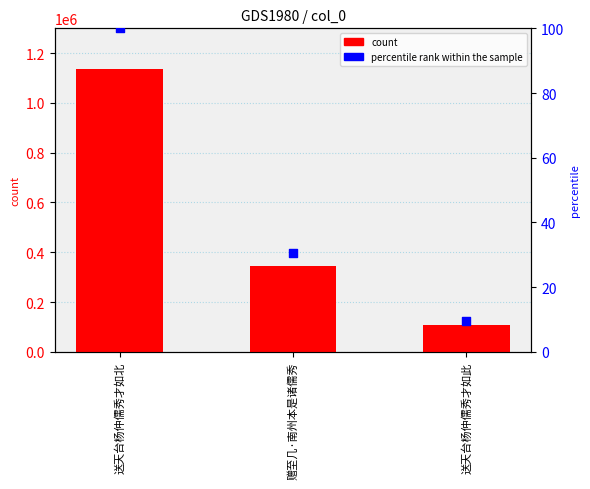

Which series reaches the minimum Y coordinate?

percentile rank within the sample